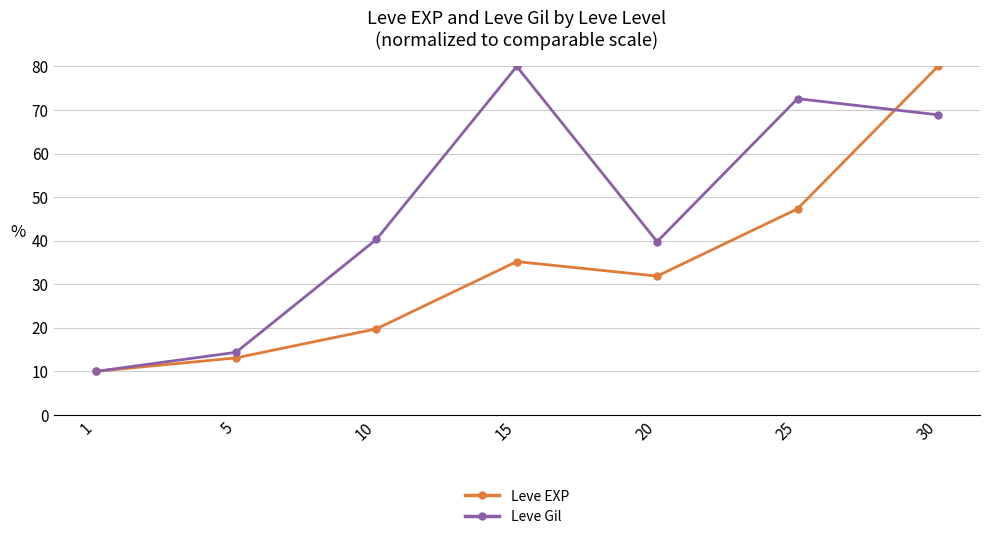

At 15, list the series in order from largest to smallest.

Leve Gil, Leve EXP